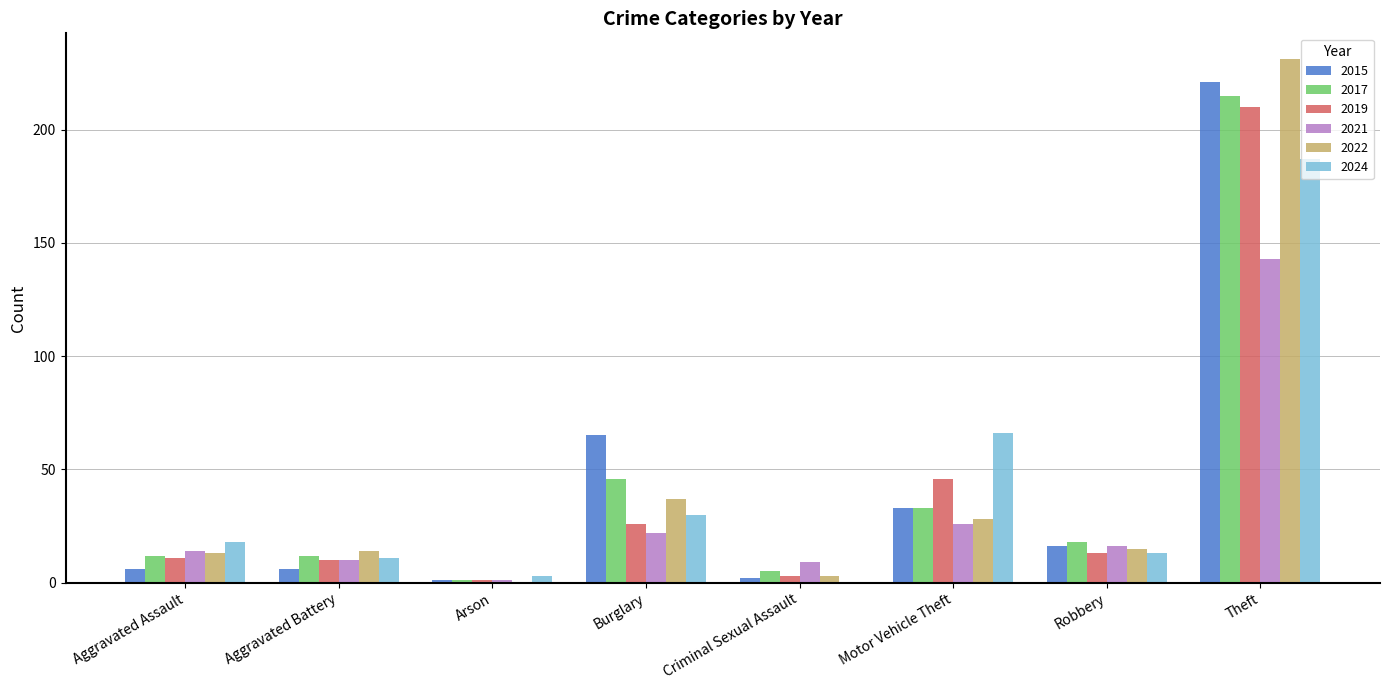

At which label does 2015 reach its peak?

Theft